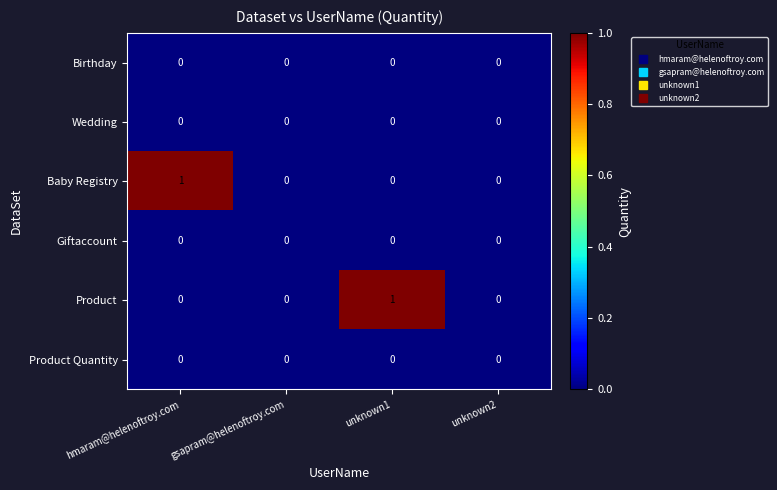

Reading left to right, list all the values displayed in this chart.

Birthday: 0	0	0	0
Wedding: 0	0	0	0
Baby Registry: 1	0	0	0
Giftaccount: 0	0	0	0
Product: 0	0	1	0
Product Quantity: 0	0	0	0